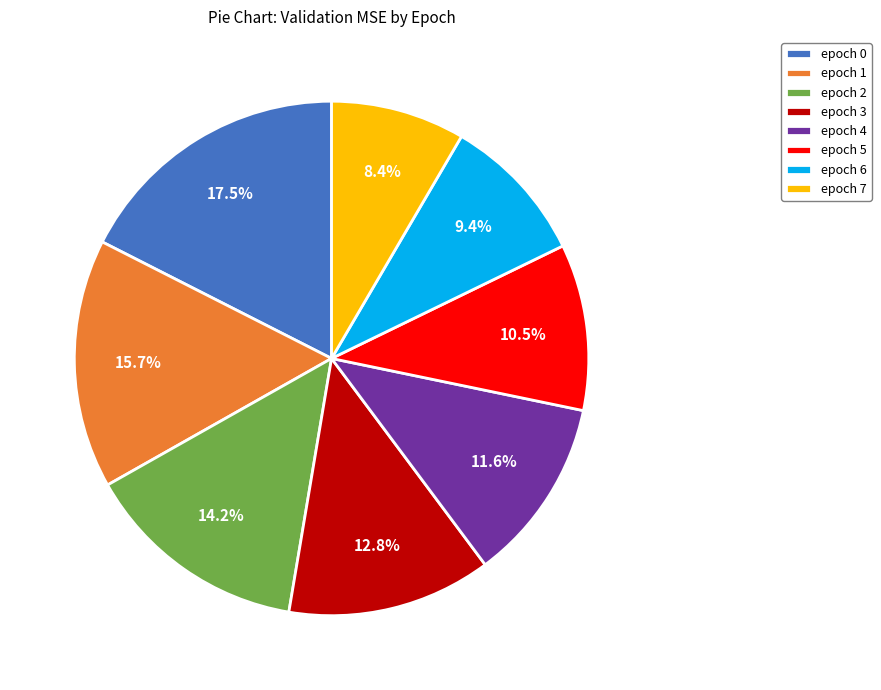

To the nearest percent, what is the average slice percentage?

12%